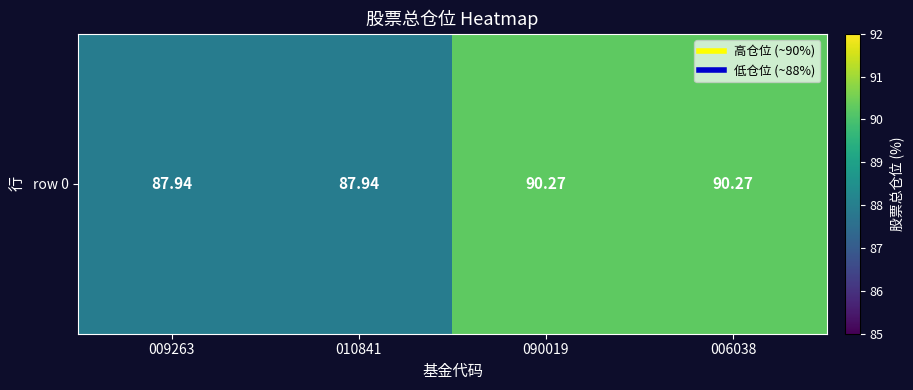

List the labels in order of value, largest first.

090019, 006038, 009263, 010841